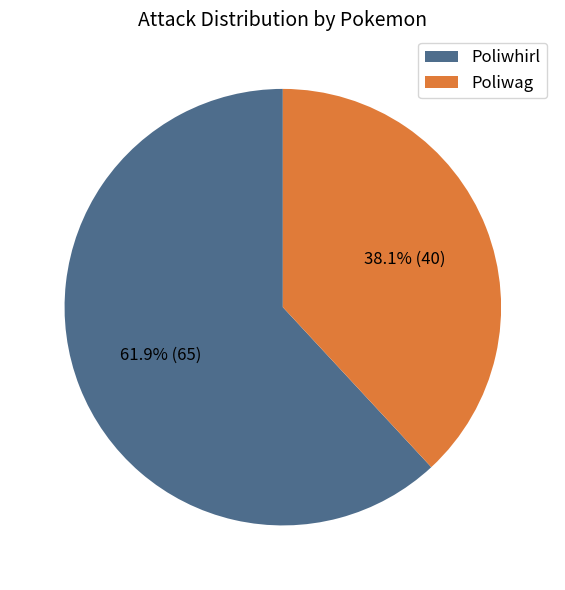

Do Poliwhirl and Poliwag together represent more than half of the pie?

Yes